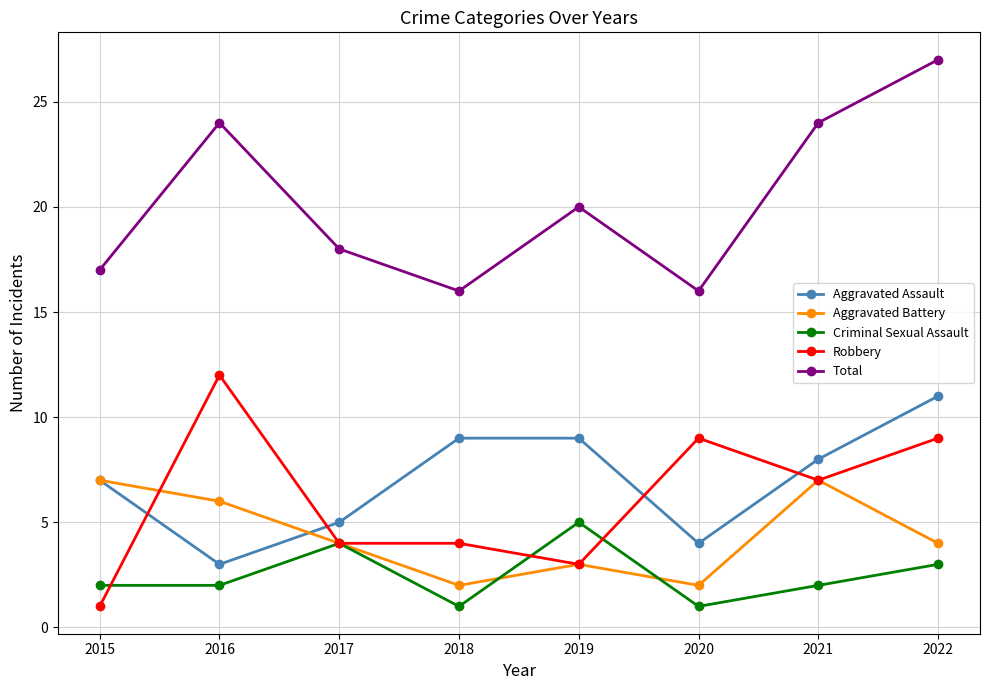

Reading left to right, list all the values displayed in this chart.

Aggravated Assault: 2015=7	2016=3	2017=5	2018=9	2019=9	2020=4	2021=8	2022=11
Aggravated Battery: 2015=7	2016=6	2017=4	2018=2	2019=3	2020=2	2021=7	2022=4
Criminal Sexual Assault: 2015=2	2016=2	2017=4	2018=1	2019=5	2020=1	2021=2	2022=3
Robbery: 2015=1	2016=12	2017=4	2018=4	2019=3	2020=9	2021=7	2022=9
Total: 2015=17	2016=24	2017=18	2018=16	2019=20	2020=16	2021=24	2022=27